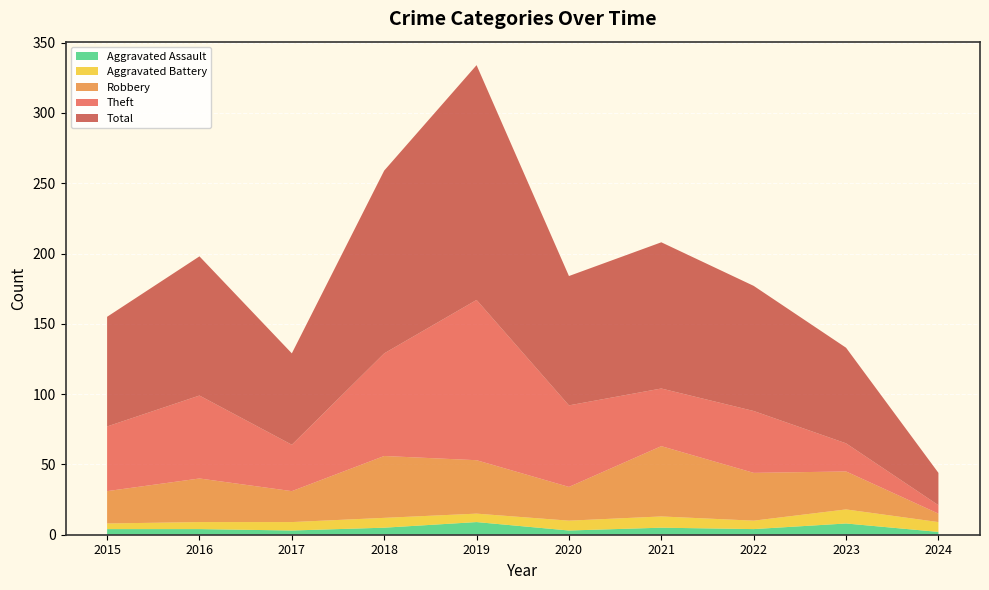

Reading left to right, transcribe all the data shown in this chart.

Aggravated Assault: 4	4	3	5	9	3	5	4	8	2
Aggravated Battery: 4	5	6	7	6	7	8	6	10	7
Robbery: 23	31	22	44	38	24	50	34	27	6
Theft: 46	59	33	73	114	58	41	44	20	6
Total: 78	99	65	130	167	92	104	89	68	23